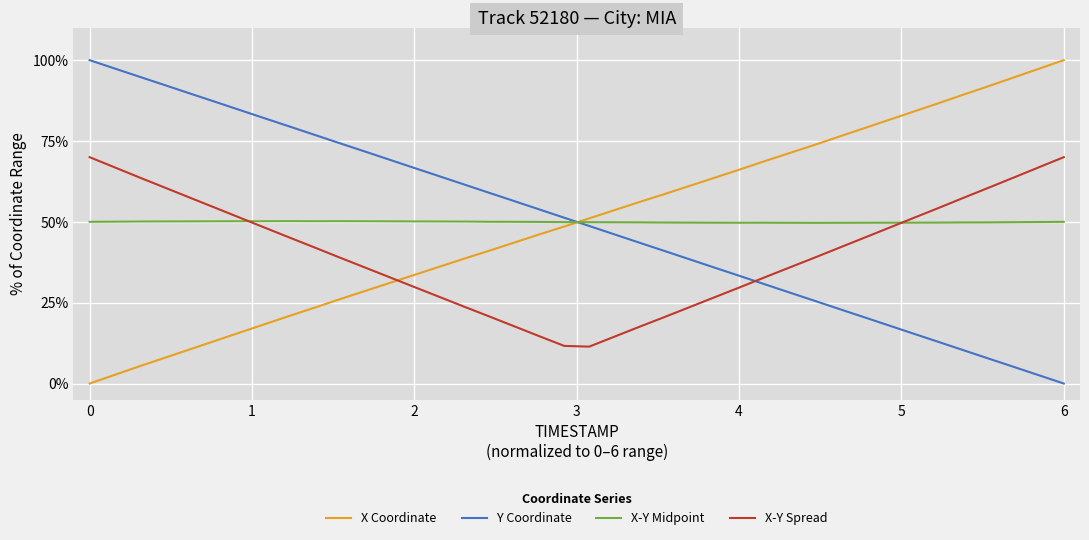

After their last crossing, which series has the higher values: Y Coordinate or X-Y Spread?

X-Y Spread